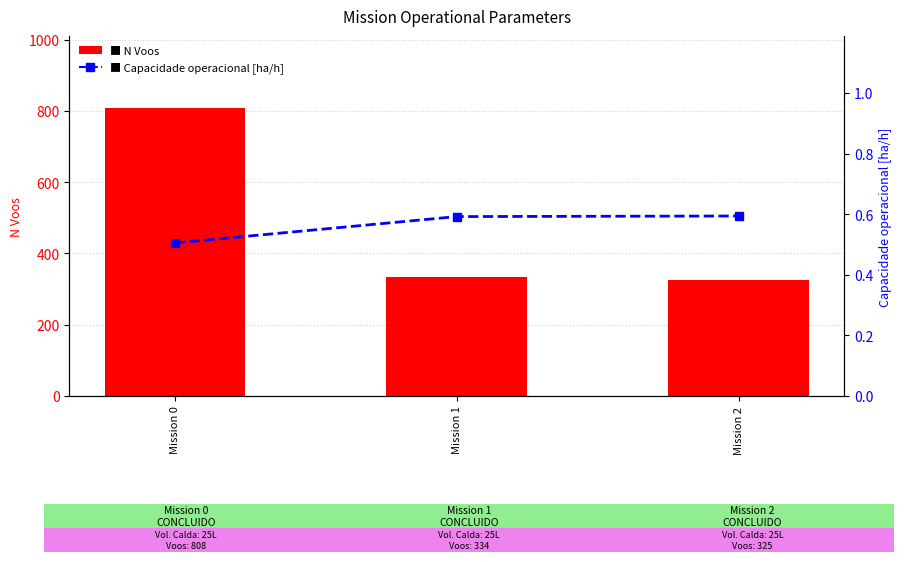

What is the value of the Capacidade operacional [ha/h] bar at the 2nd from the left?

0.6